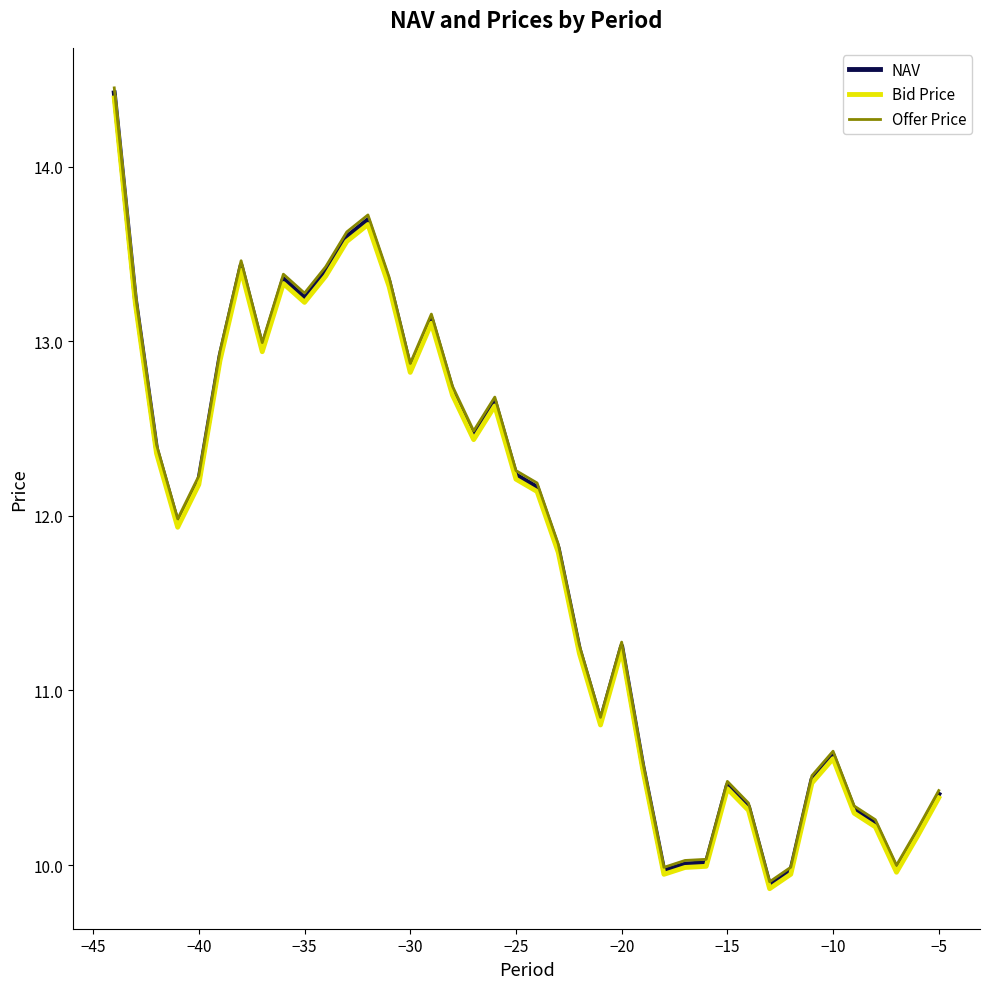

What is the maximum value for NAV?

14.4